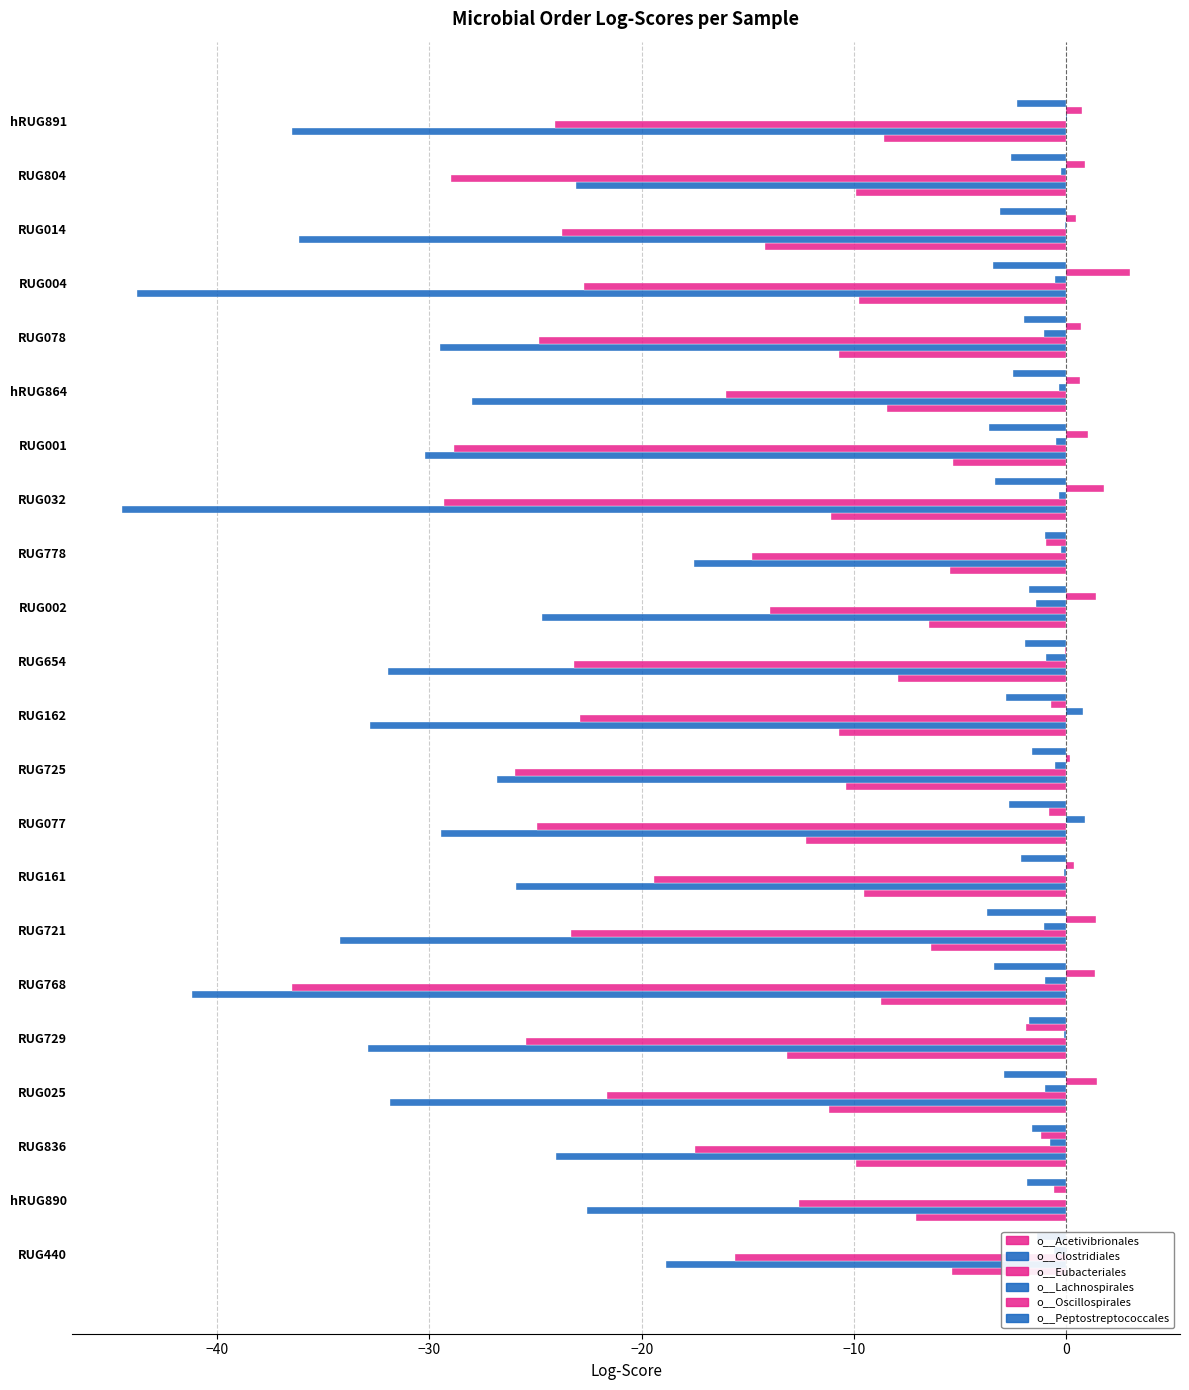

How many data points does each series have?

22